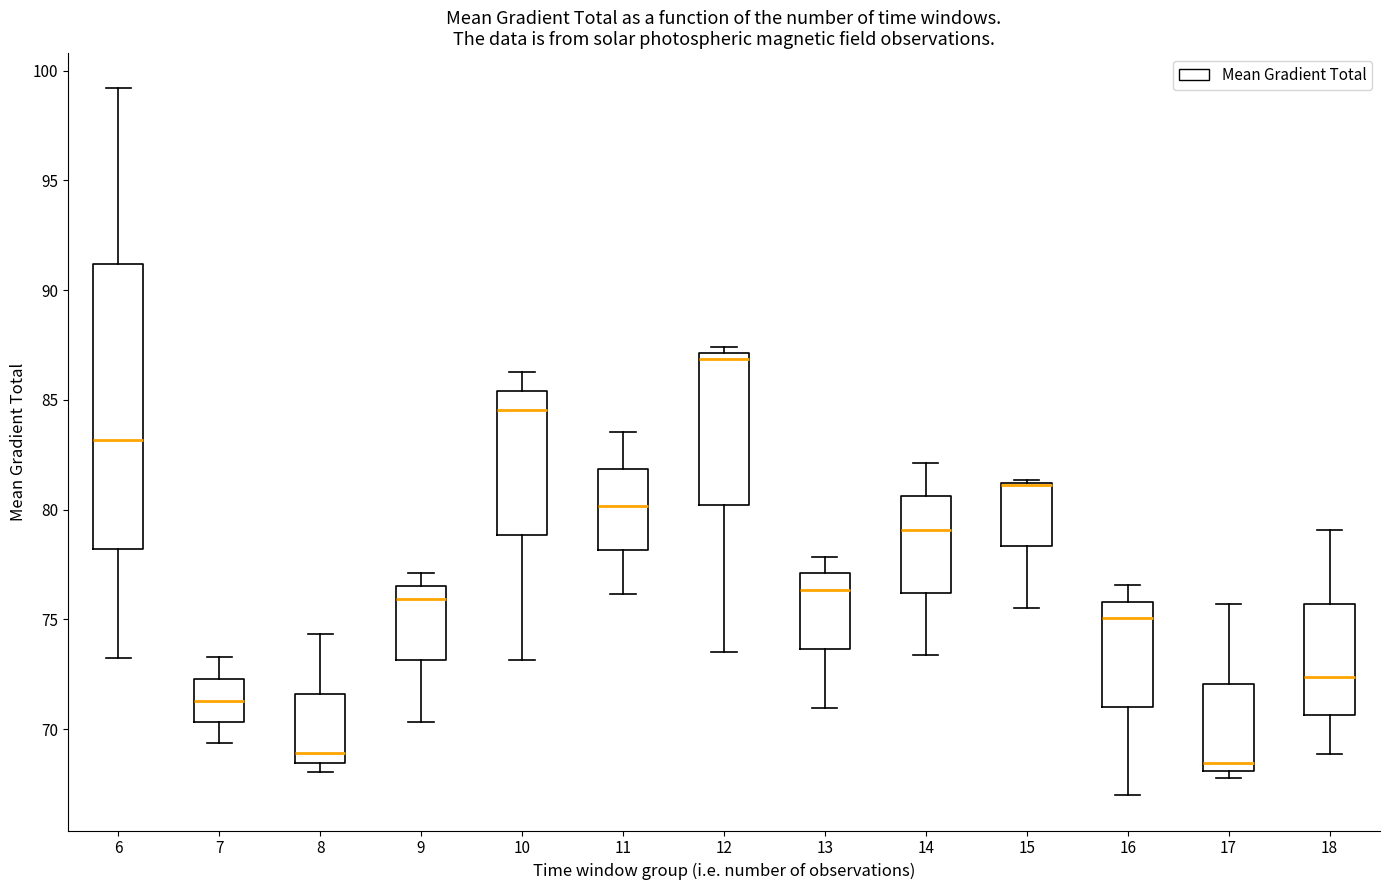

Reading left to right, read every box against the y-axis: the position of its median line, the range the box covers, and the ends of its whiskers. The values are not printed on the chart, so give them approximately, as read against the axis.

6: median 83.0, box 78.0 to 91.0, whiskers 73.0 to 99.0
7: median 71.5, box 70.5 to 72.5, whiskers 69.5 to 73.5
8: median 69.0, box 68.5 to 71.5, whiskers 68.0 to 74.5
9: median 76.0, box 73.0 to 76.5, whiskers 70.5 to 77.0
10: median 84.5, box 79.0 to 85.5, whiskers 73.0 to 86.5
11: median 80.0, box 78.0 to 82.0, whiskers 76.0 to 83.5
12: median 87.0 (just below the box's upper edge), box 80.0 to 87.0, whiskers 73.5 to 87.5
13: median 76.5, box 73.5 to 77.0, whiskers 71.0 to 78.0
14: median 79.0, box 76.0 to 80.5, whiskers 73.5 to 82.0
15: median 81.0 (drawn on the box's upper edge), box 78.5 to 81.0, whiskers 75.5 to 81.5
16: median 75.0, box 71.0 to 76.0, whiskers 67.0 to 76.5
17: median 68.5, box 68.0 to 72.0, whiskers 68.0 (just below the box's lower edge) to 75.5
18: median 72.5, box 70.5 to 75.5, whiskers 69.0 to 79.0